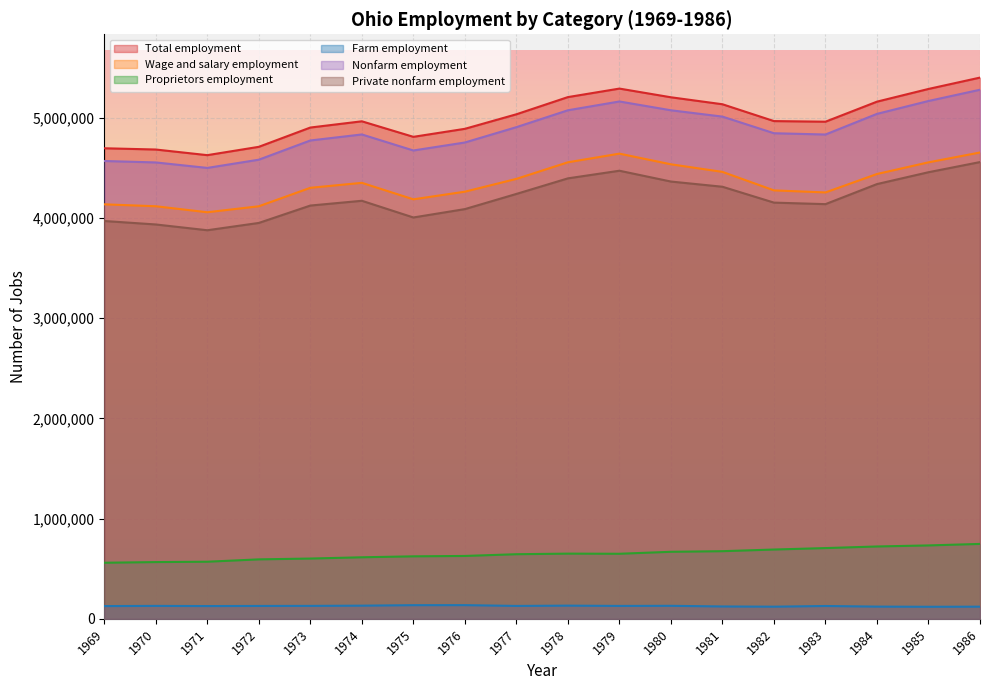

At which category is the sum across all series the highest?

1986